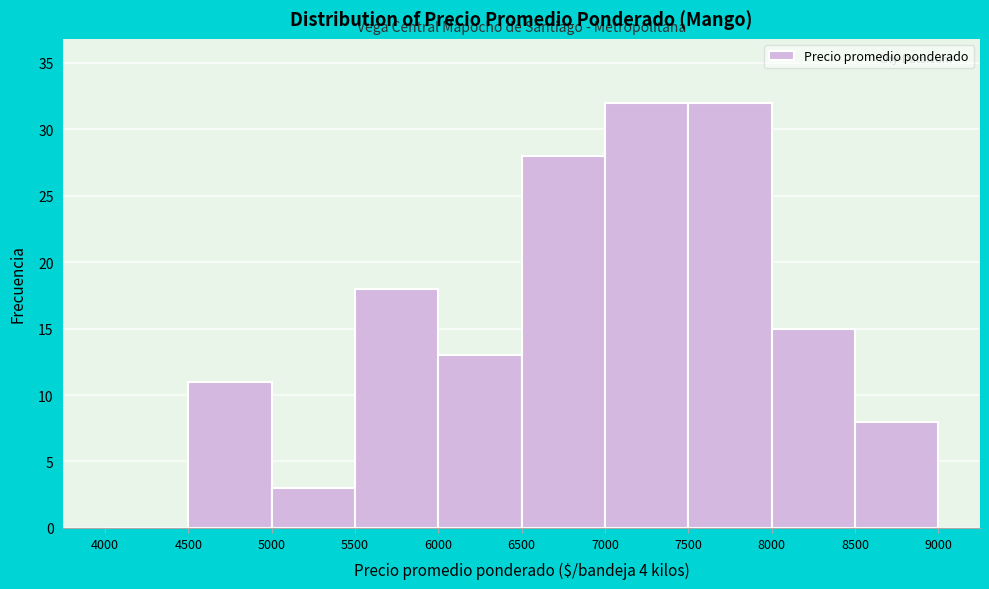

Reading left to right, list every bar in this chart as the range it spans on the x-axis followed by its height. The values are not printed on the chart, so give them approximately, as read against the axis.

4000 to 4500: 0
4500 to 5000: 11
5000 to 5500: 3
5500 to 6000: 18
6000 to 6500: 13
6500 to 7000: 28
7000 to 7500: 32
7500 to 8000: 32
8000 to 8500: 15
8500 to 9000: 8